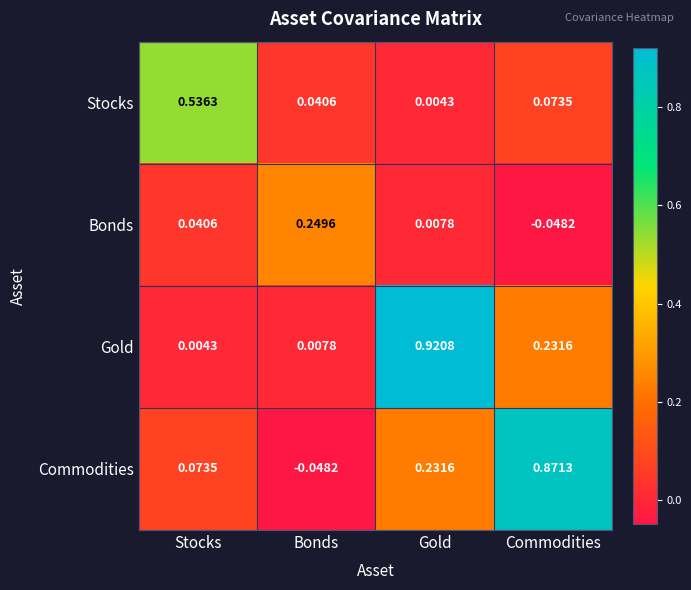

Which series changed the most between Stocks and Bonds?

Stocks